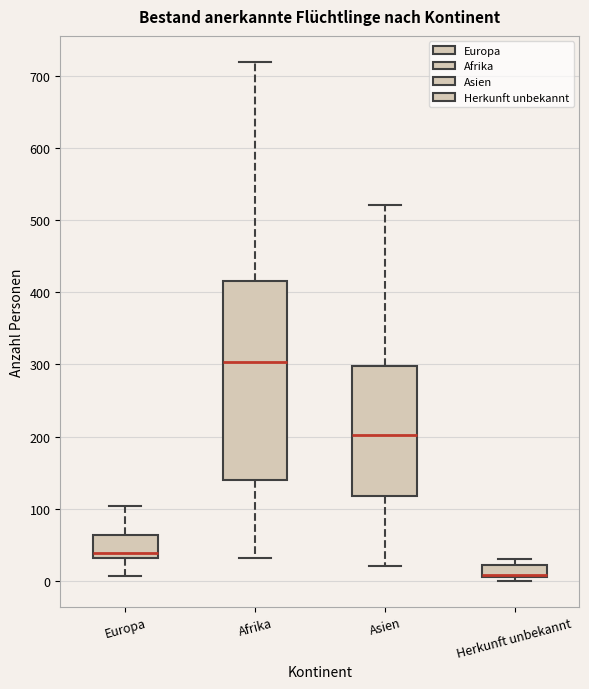

Reading left to right, transcribe this box plot: for each box, give where its median line is, the range the box spans, and where its two whiskers end, as read against the y-axis. The values are not printed on the chart, so give them approximately, as read against the axis.

Europa: median 40, box 30 to 60, whiskers 10 to 100
Afrika: median 300, box 140 to 420, whiskers 30 to 720
Asien: median 200, box 120 to 300, whiskers 20 to 520
Herkunft unbekannt: median 10 (drawn on the box's lower edge), box 10 to 20, whiskers 0 to 30